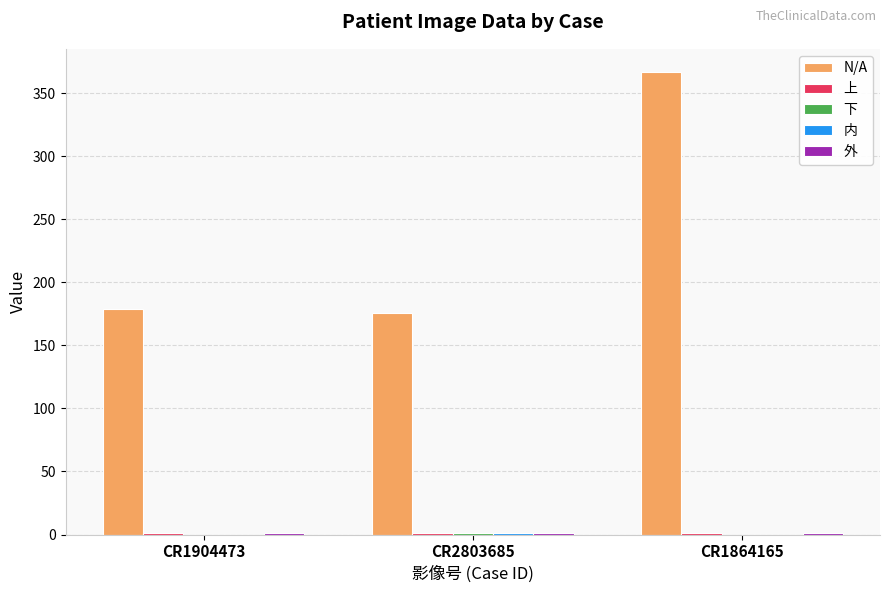

Which series has the widest spread of values?

N/A